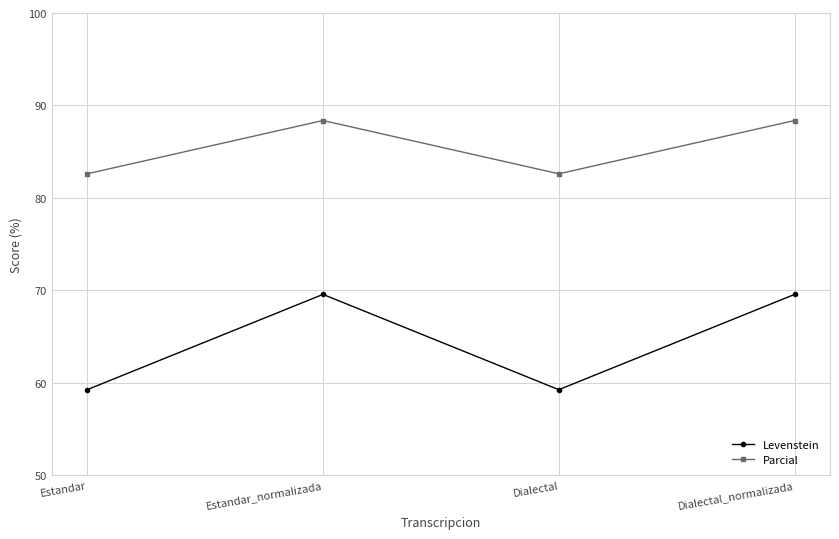

What is the minimum value shown in the chart?

59.3